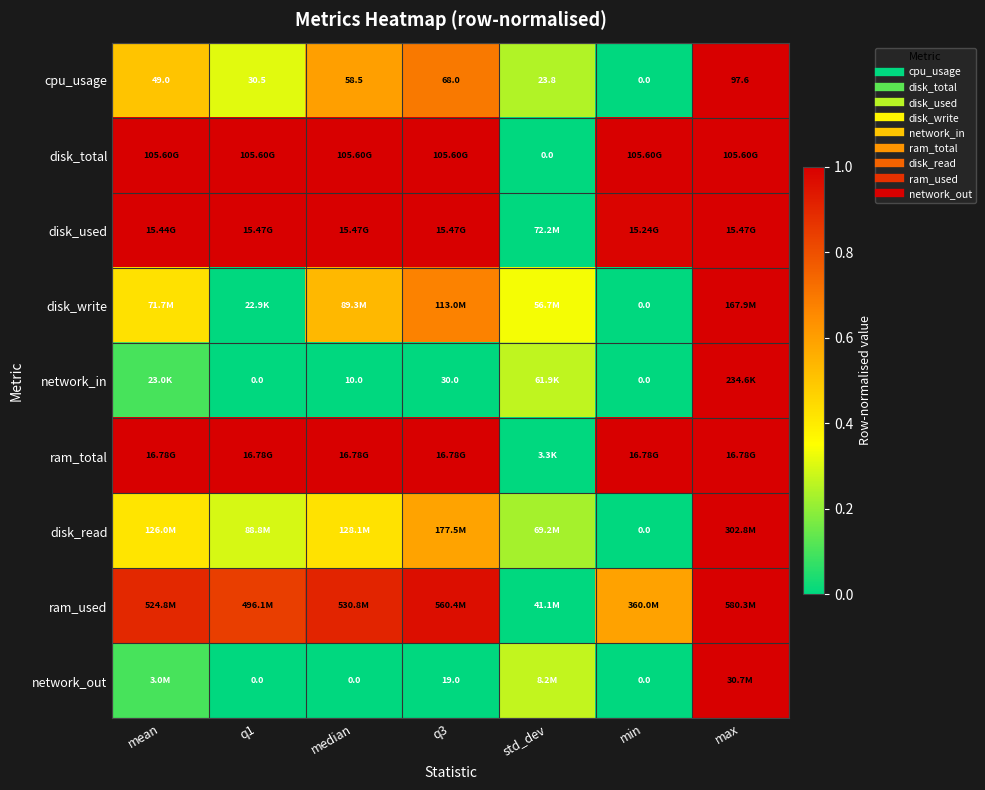

Which category has the highest value across all series?

max